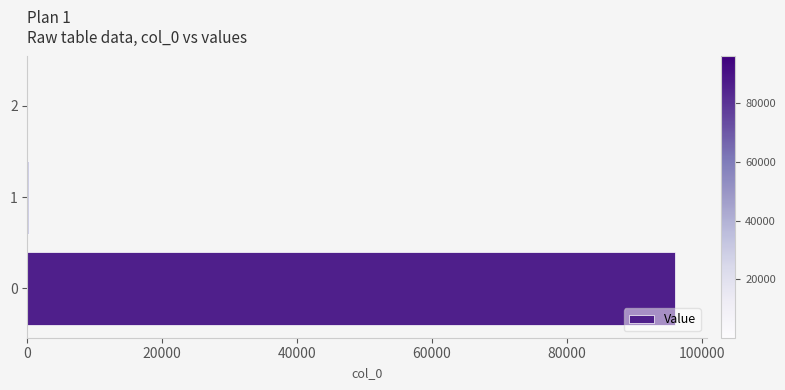

The value at 0 is 96007.5. True or false?

True